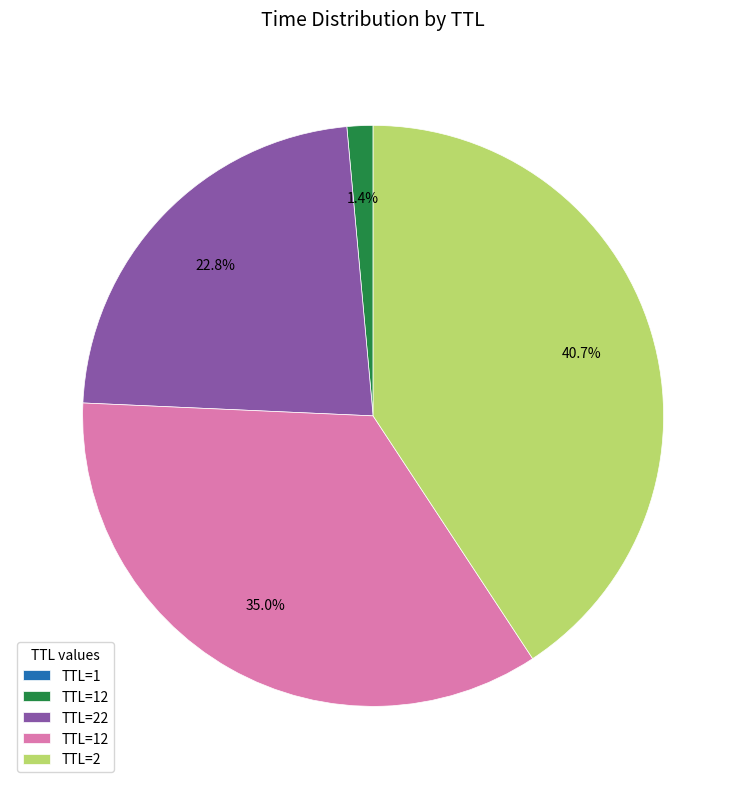

Does any single category account for the majority?

No